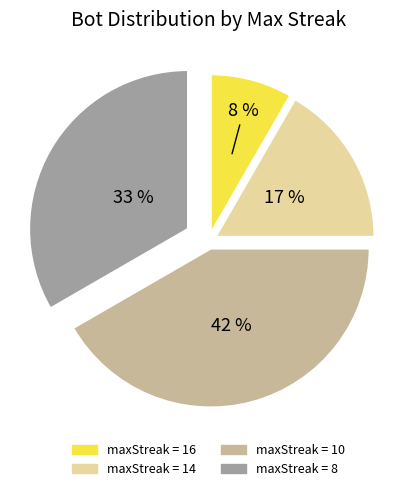

How many segments does this pie chart have?

4